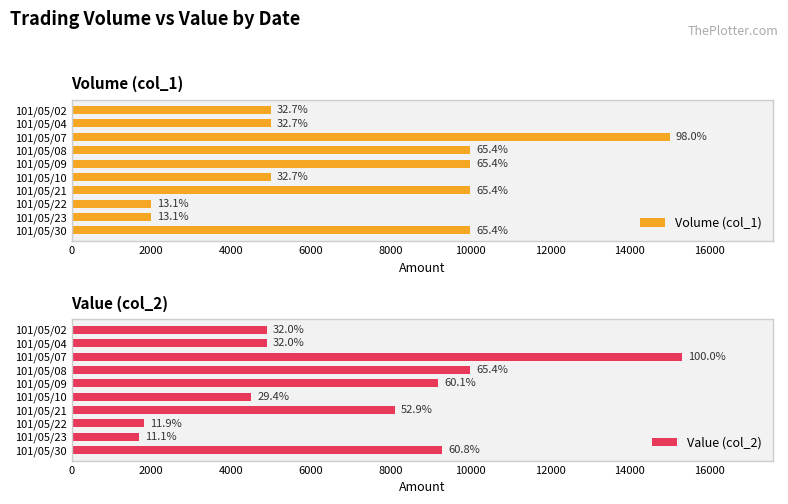

How many distinct data groups are displayed?

2